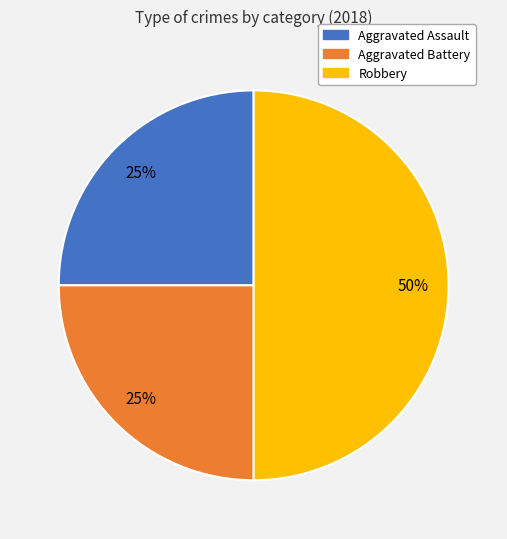

Count the number of slices in the pie.

3